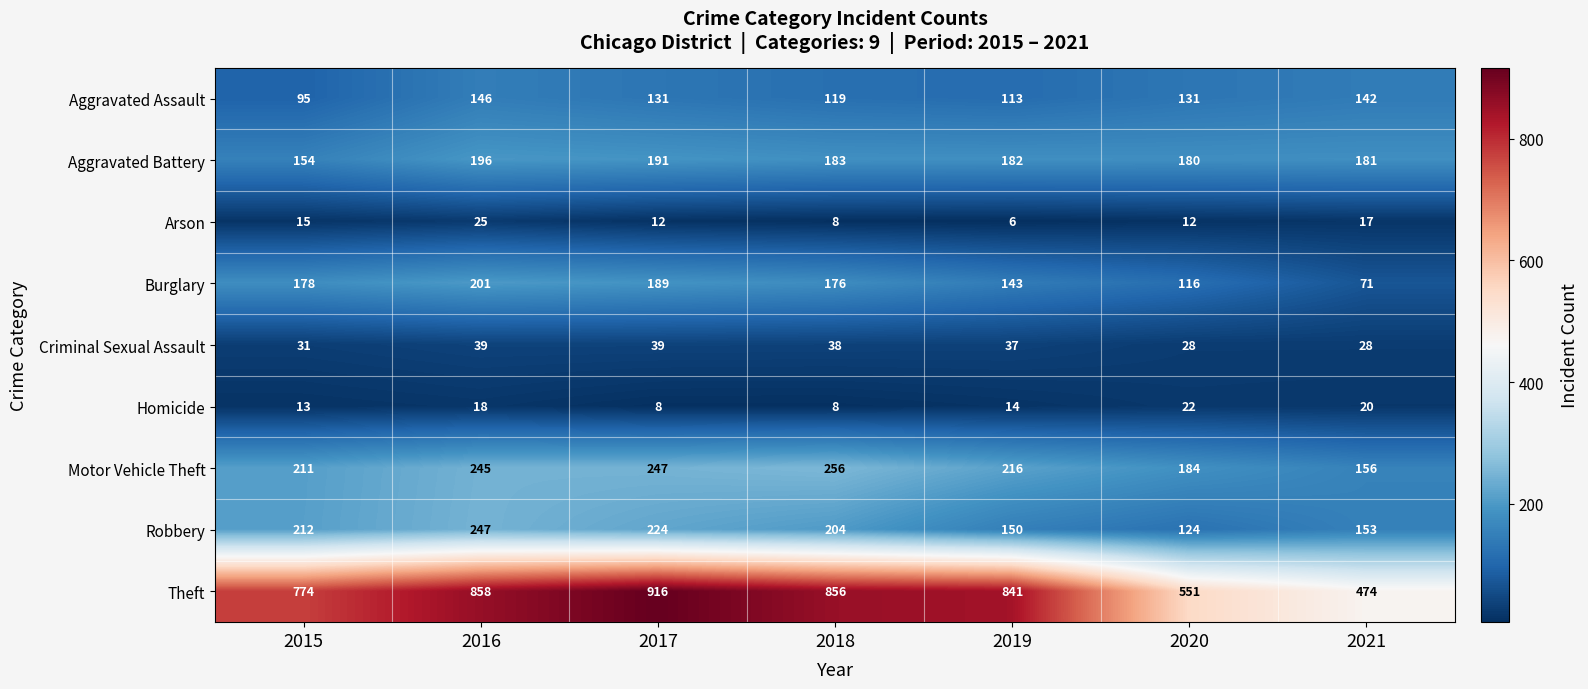

What is the sum of the Aggravated Battery values at 2016 and 2019?

378